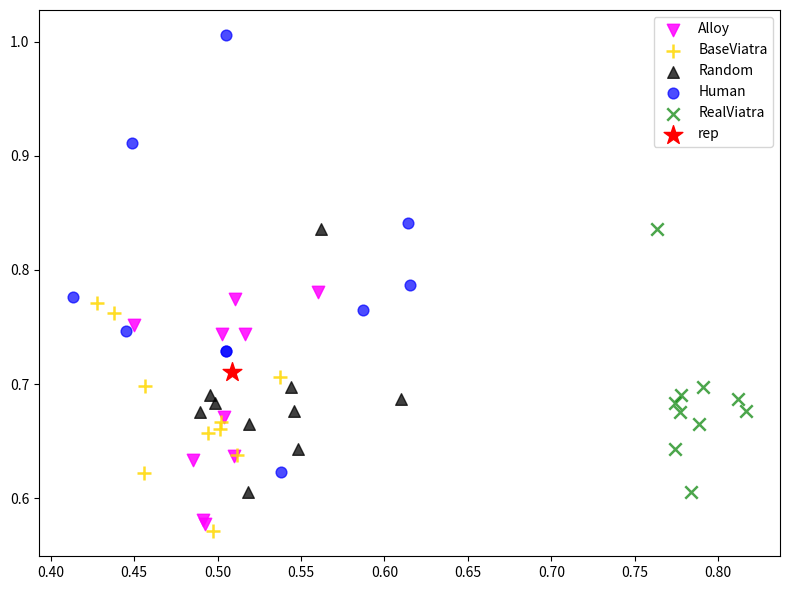

Which series reaches the minimum Y coordinate?

BaseViatra